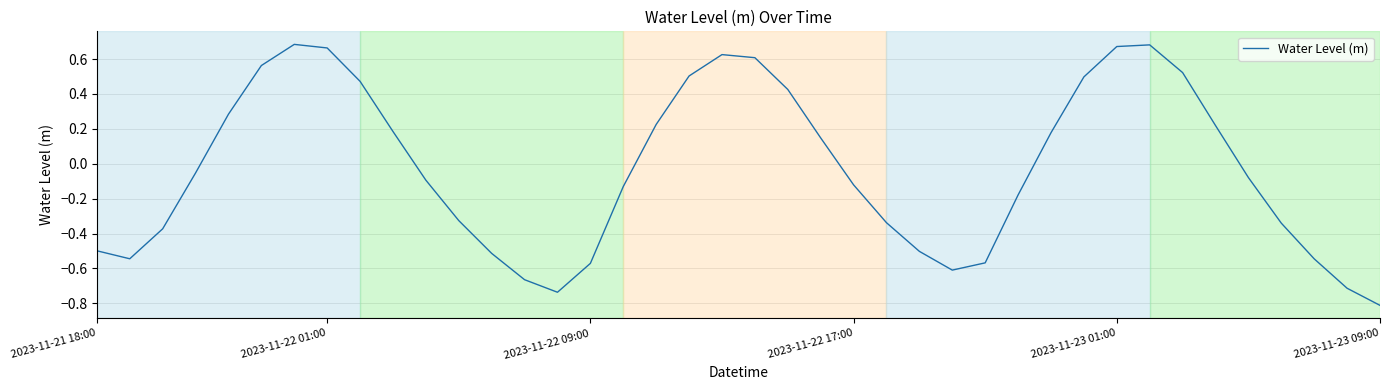

What is the difference between the maximum and minimum values?

1.5